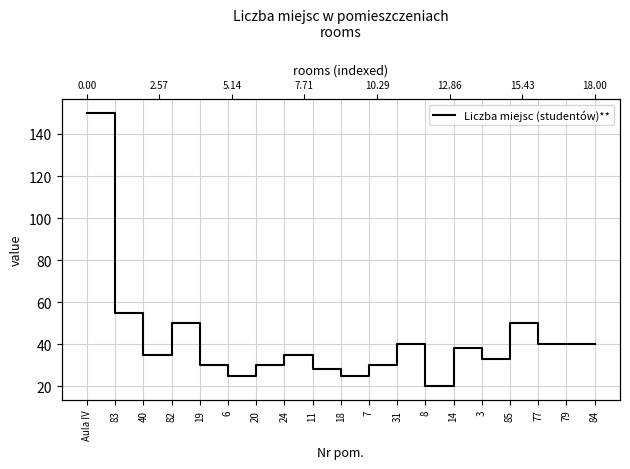

Reading right to left, what are all the values shown in this chart?

84=40	79=40	77=40	85=50	3=33	14=38	8=20	31=40	7=30	18=25	11=28	24=35	20=30	6=25	19=30	82=50	40=35	83=55	Aula IV=150